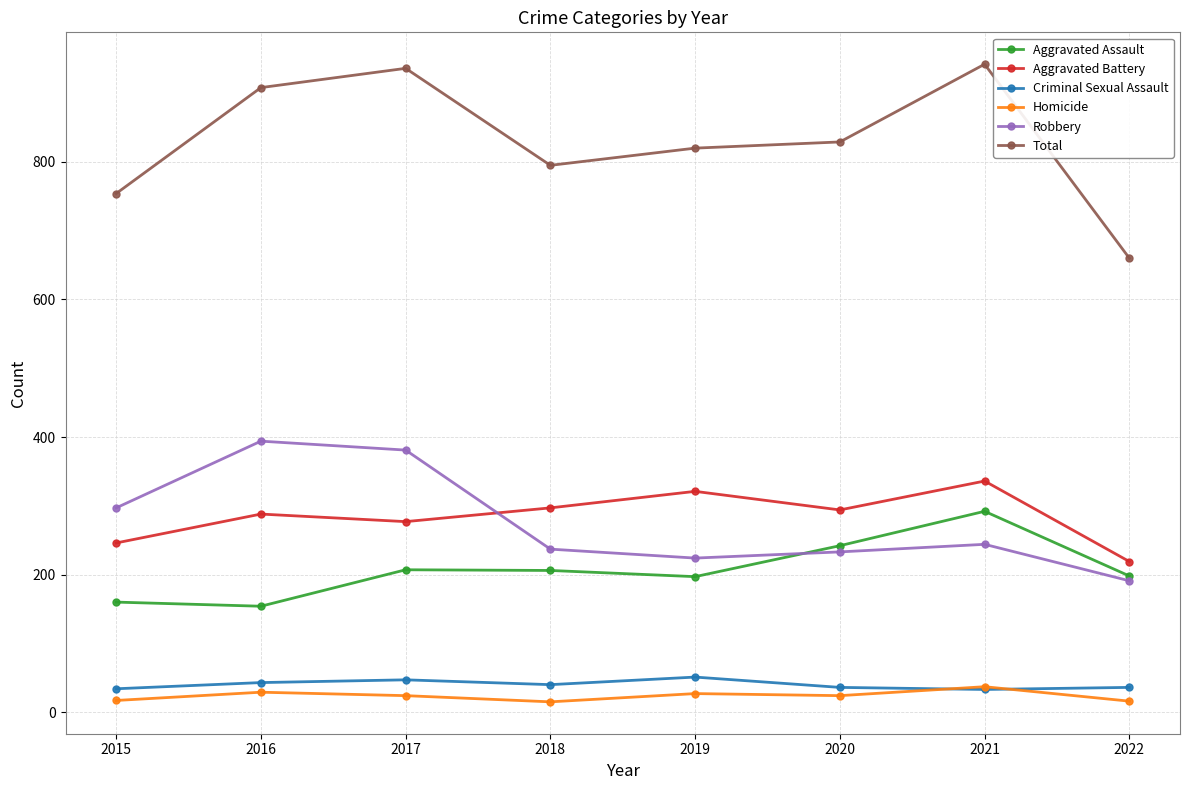

What is the difference between the Robbery values at 2022 and 2016?

203